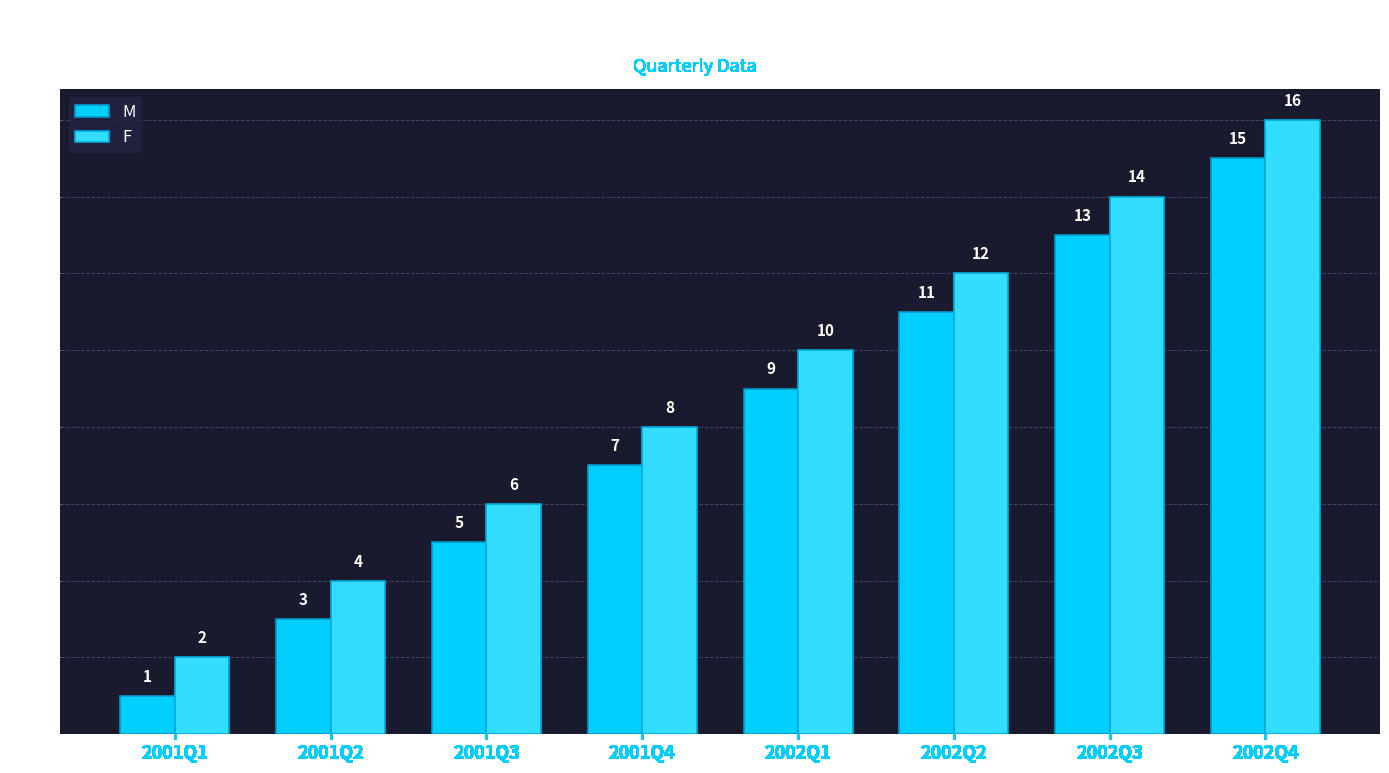

True or false: F has a value of 4 at 2001Q3.

False